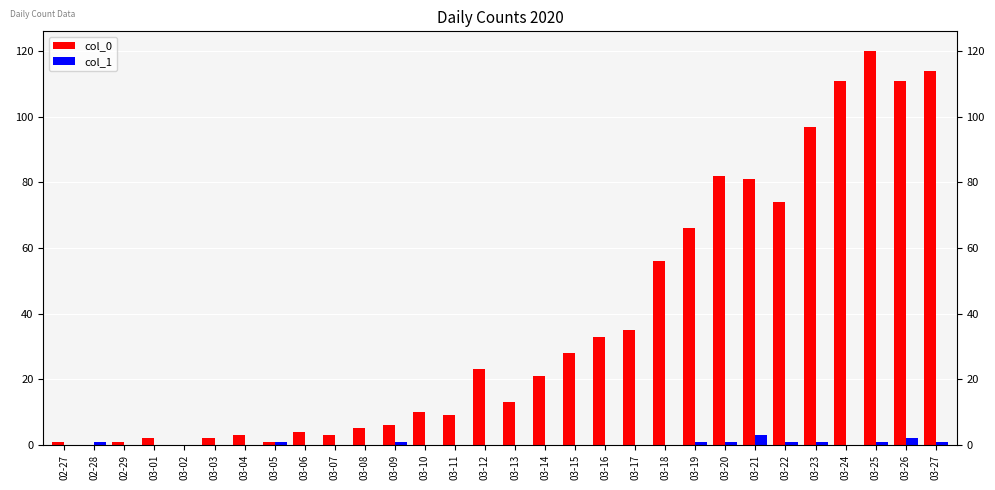

Rank the categories by col_1 value from lowest to highest.

02-27, 02-29, 03-01, 03-02, 03-03, 03-04, 03-06, 03-07, 03-08, 03-10, 03-11, 03-12, 03-13, 03-14, 03-15, 03-16, 03-17, 03-18, 03-24, 02-28, 03-05, 03-09, 03-19, 03-20, 03-22, 03-23, 03-25, 03-27, 03-26, 03-21